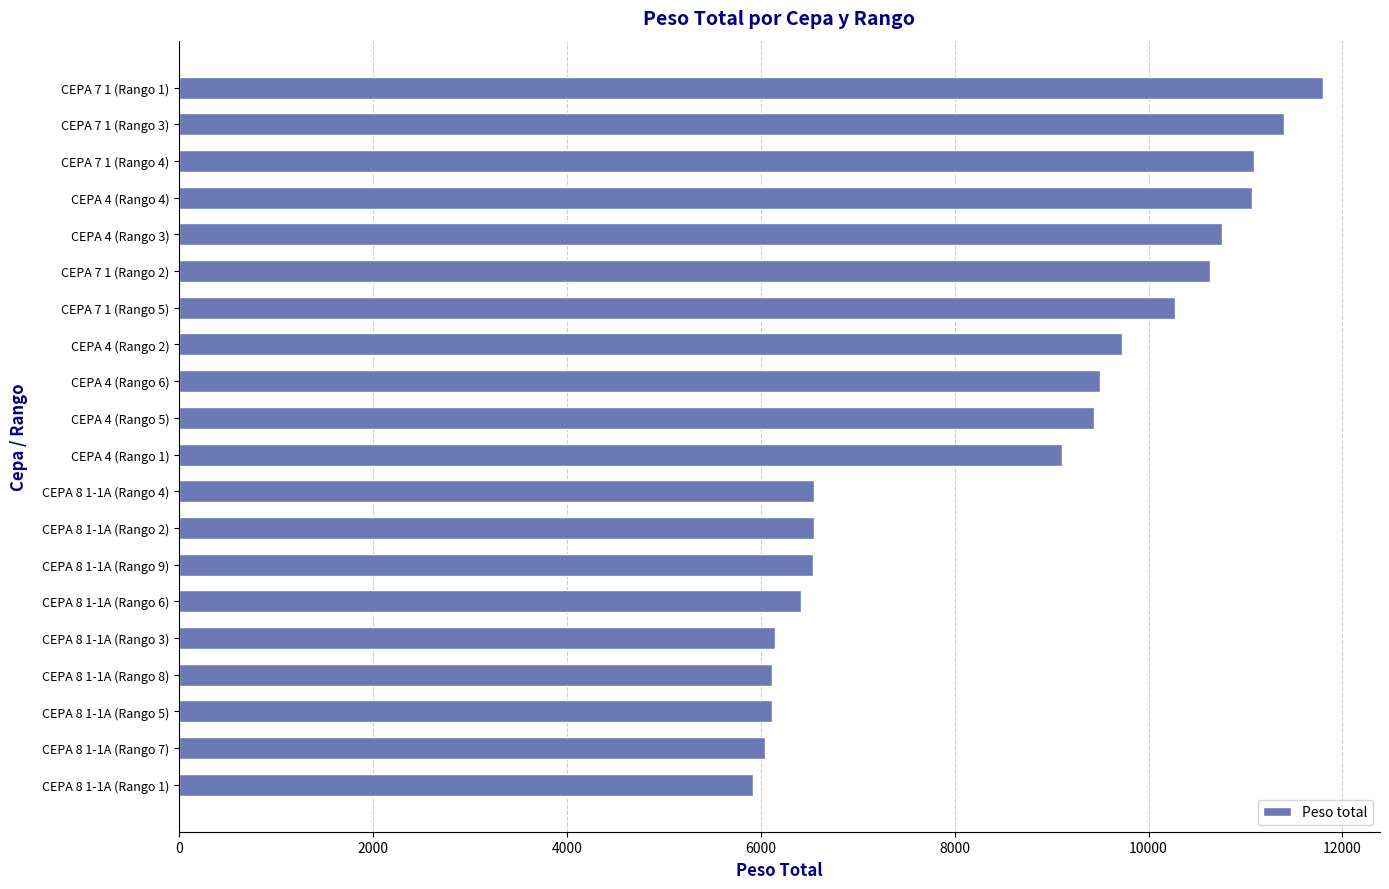

The value at CEPA 8 1-1A (Rango 5) is 1510. True or false?

False